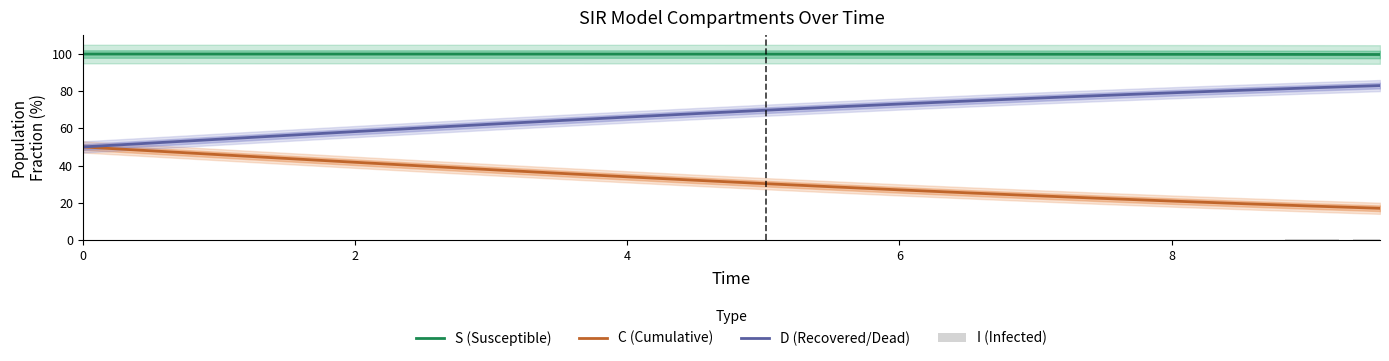

What is the minimum value for D (Recovered/Dead)?

50.0